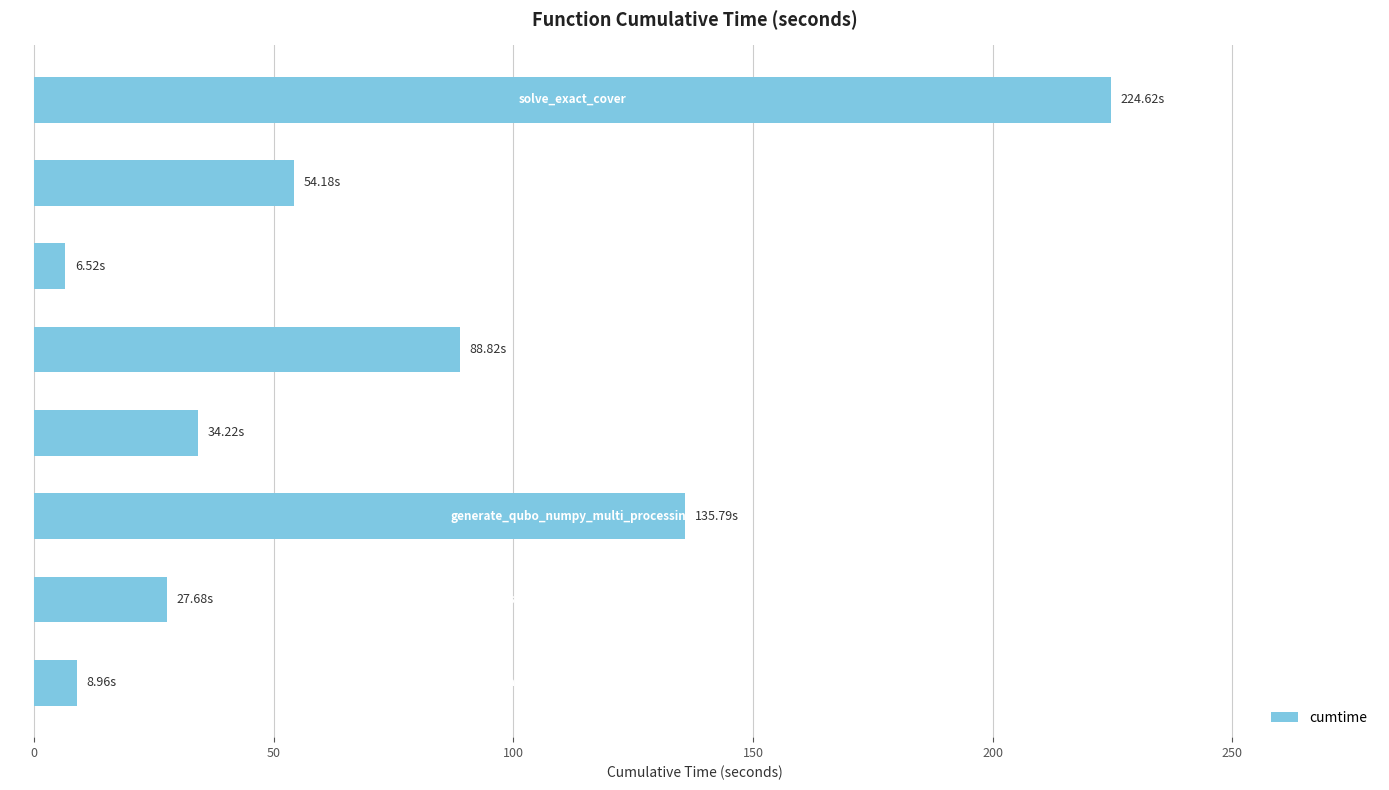

What is the sum of all values?

580.8